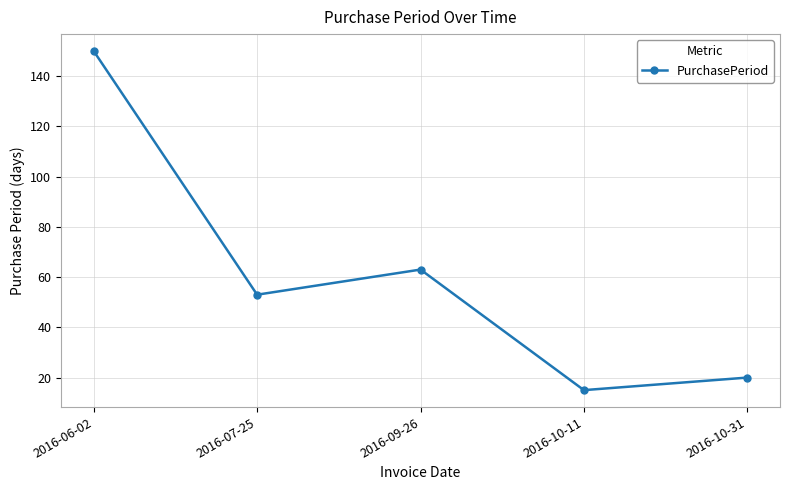

List the labels in order of value, smallest first.

2016-10-11, 2016-10-31, 2016-07-25, 2016-09-26, 2016-06-02